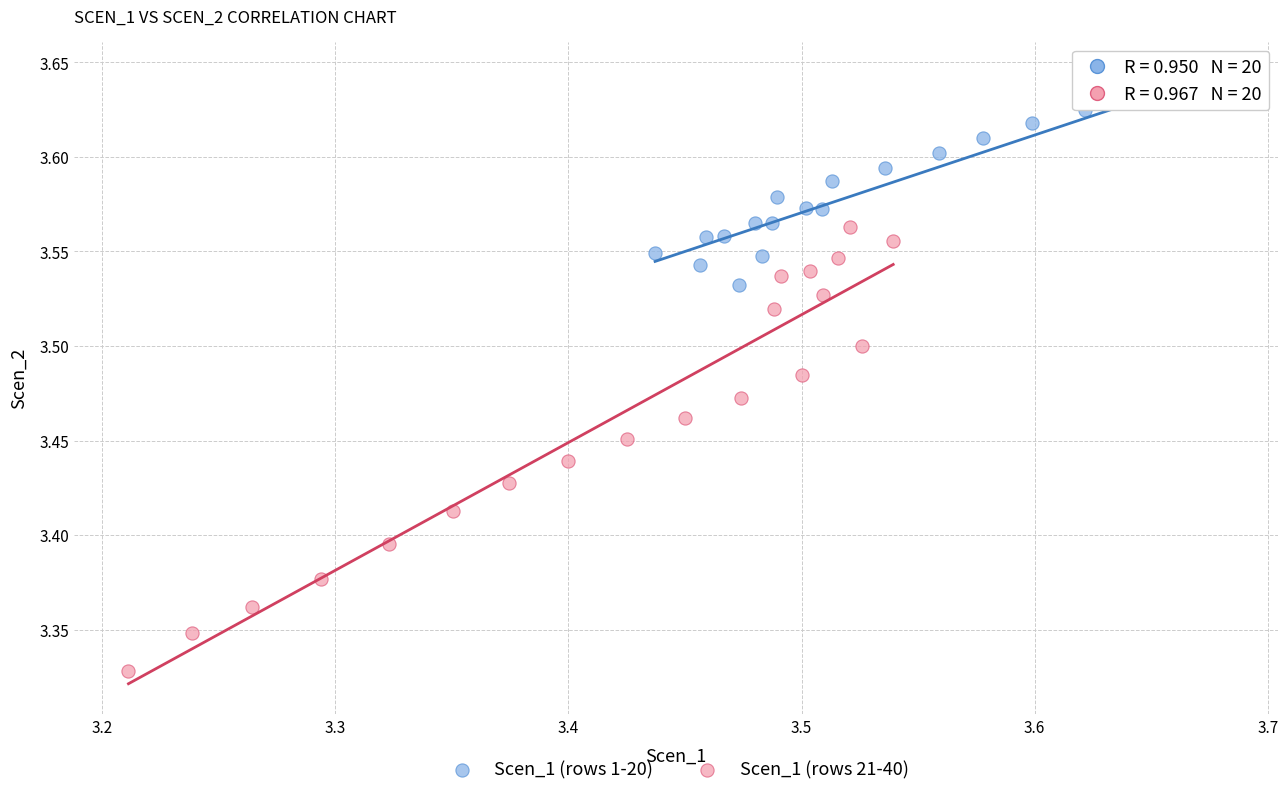

Which series reaches the minimum Y coordinate?

Scen_1 (rows 21-40)